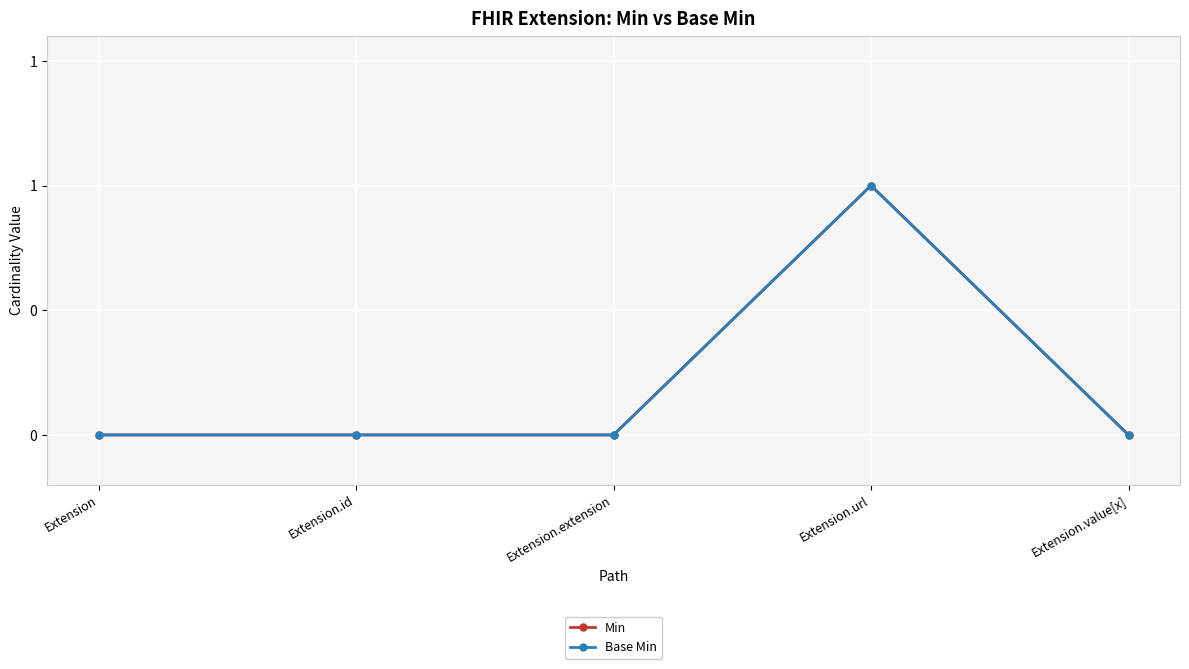

In Min, how many points are higher than both neighbors (excluding endpoints)?

1